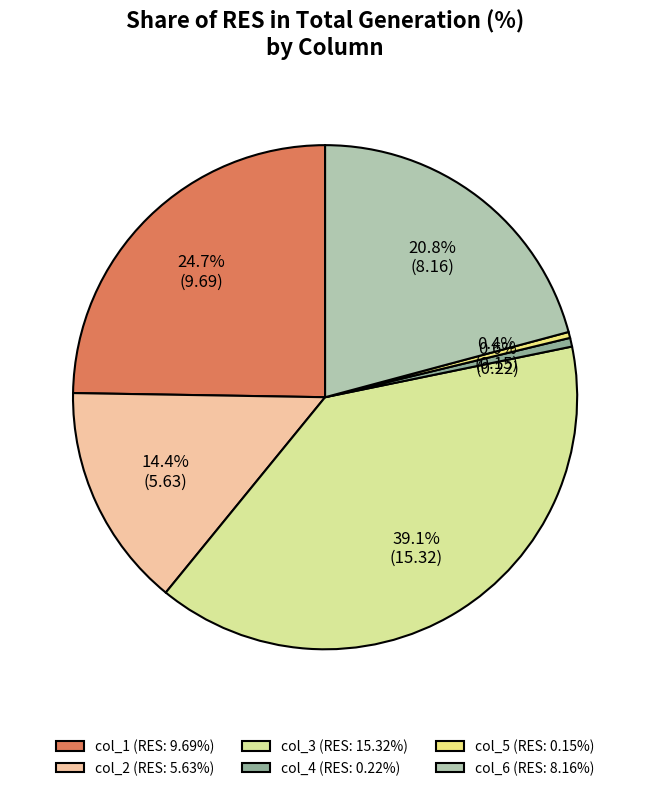

Is there a majority slice in this chart?

No